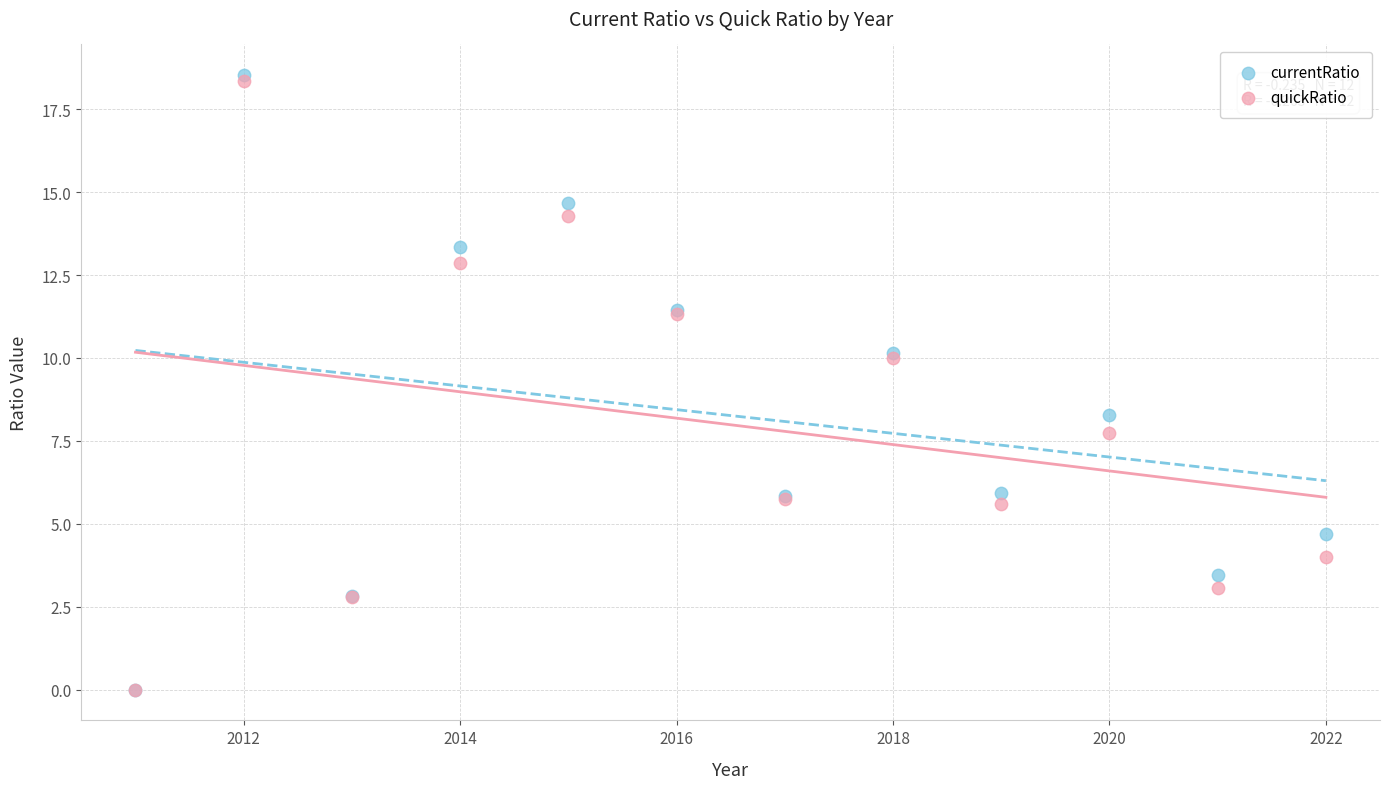

In the quickRatio series, what Y value is closest to 9?

10.0